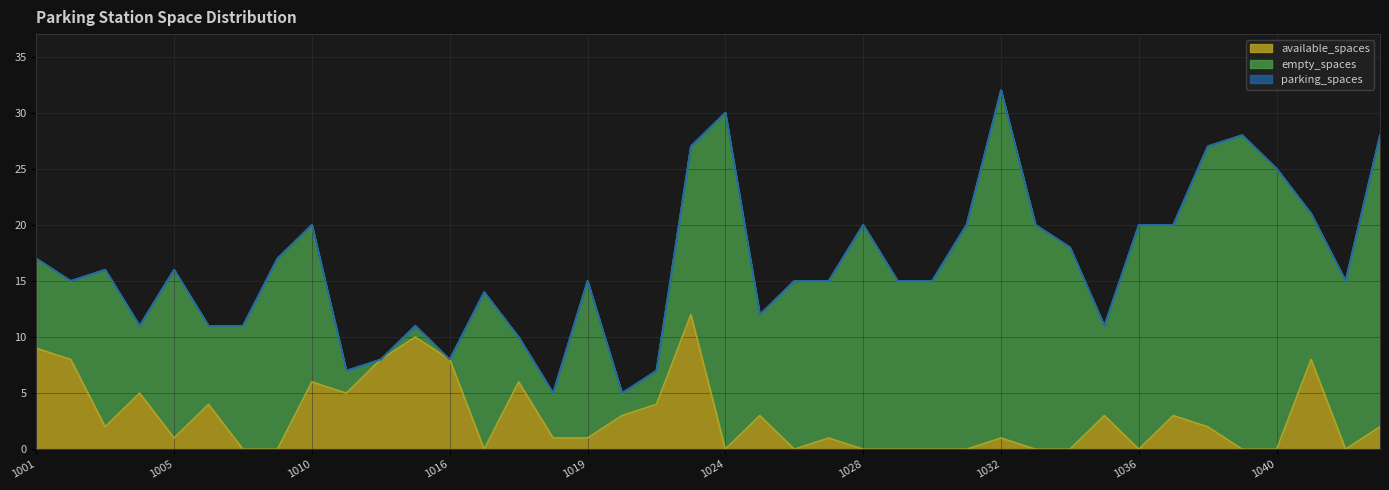

What is the difference between the maximum and minimum values in the available_spaces series?

12